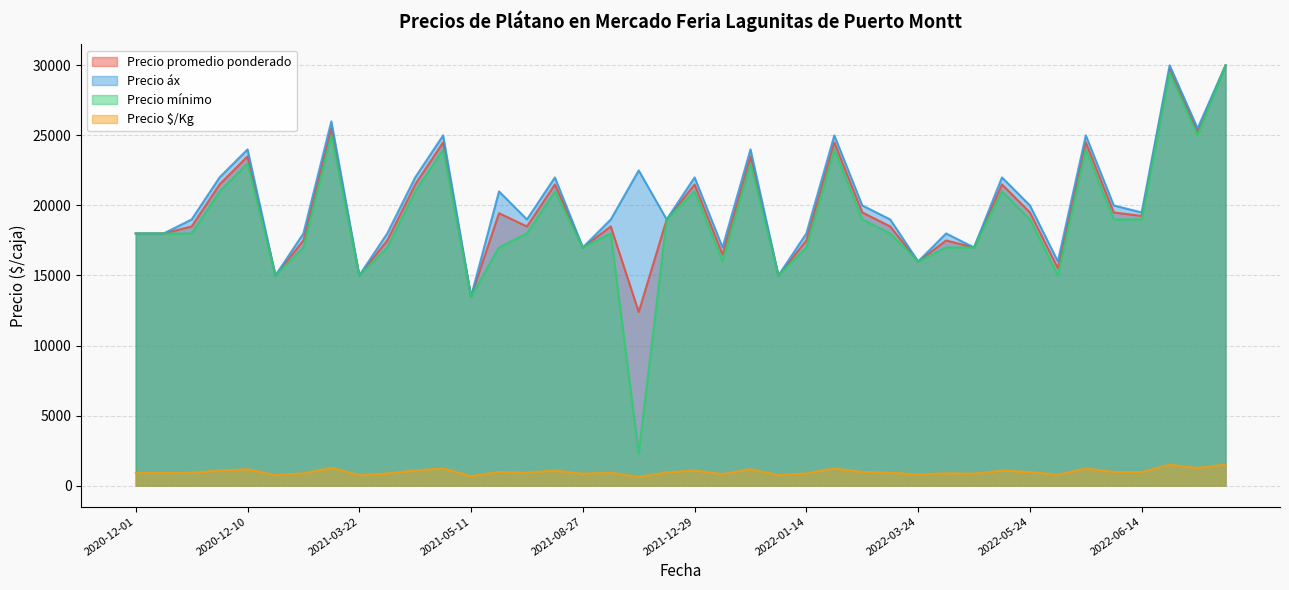

True or false: Precio áx and Precio $/Kg intersect in this chart.

False